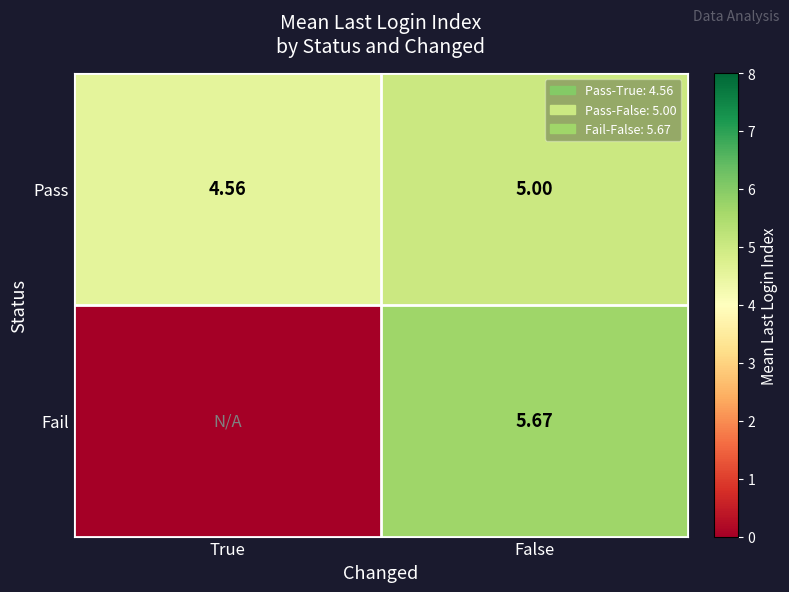

Is the value of Pass at True greater than the value of Fail at False?

No